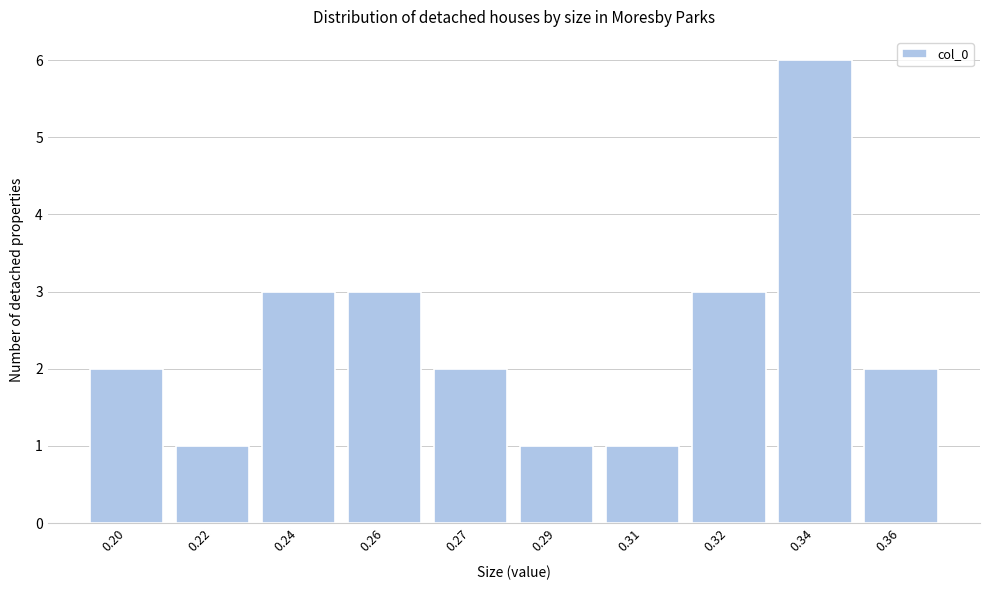

Reading left to right, list all the values displayed in this chart.

2	1	3	3	2	1	1	3	6	2